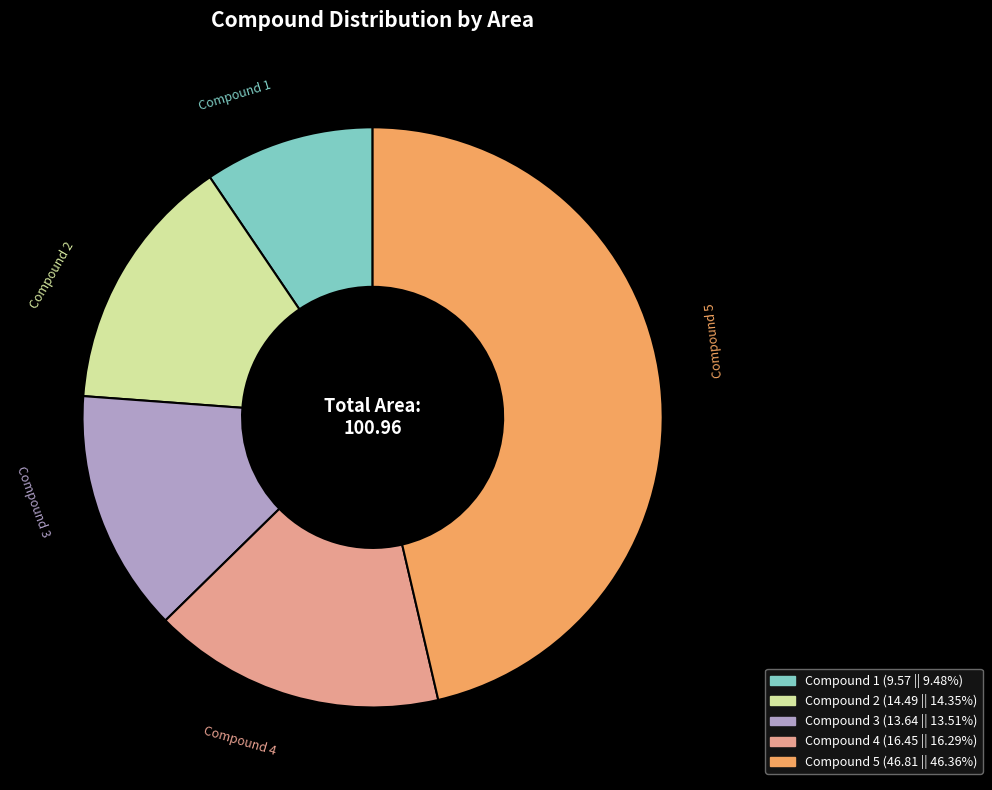

Is there a majority slice in this chart?

No